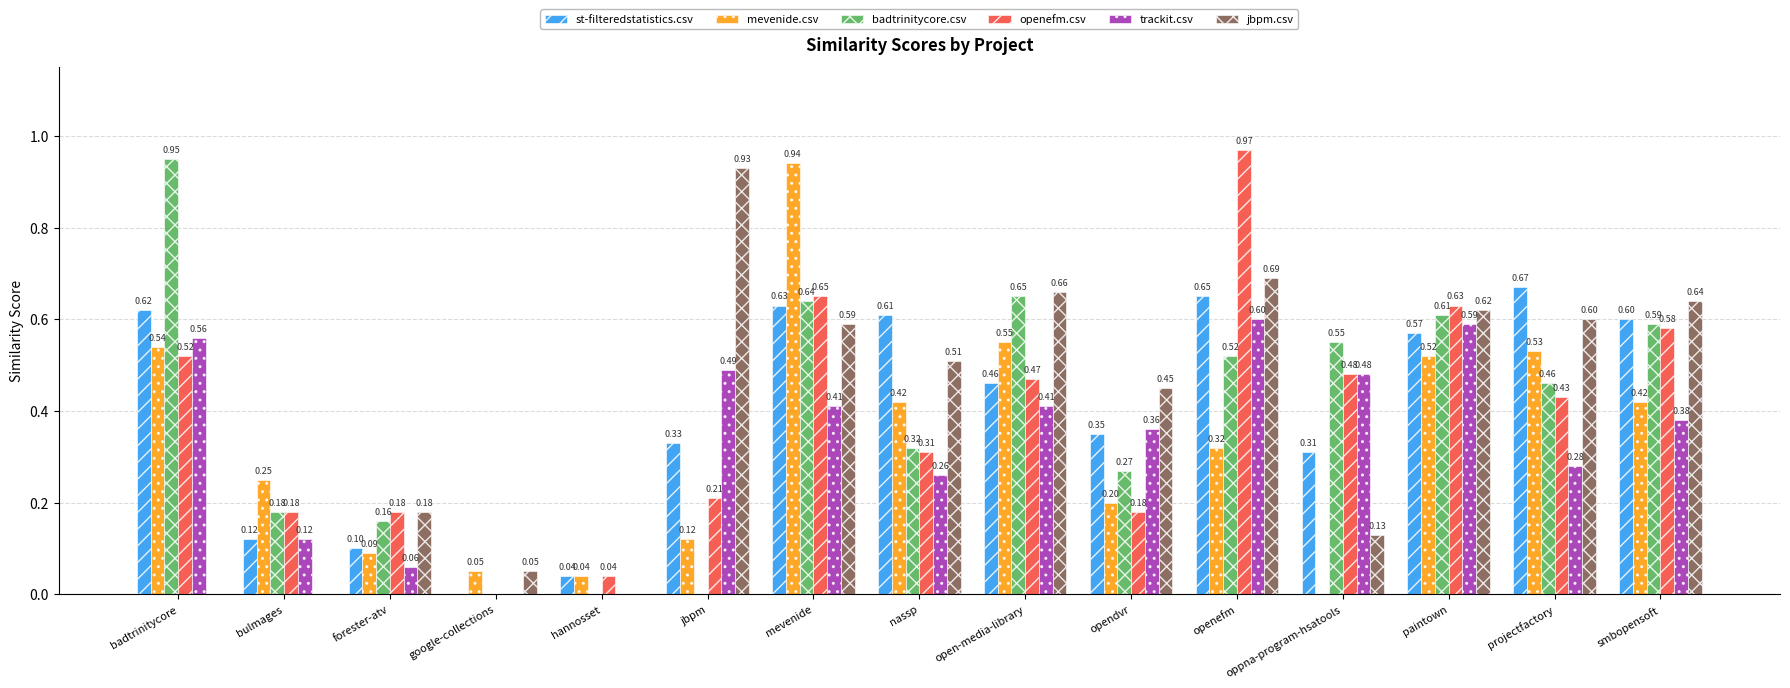

Which series changed the most between openefm and oppna-program-hsatools?

jbpm.csv